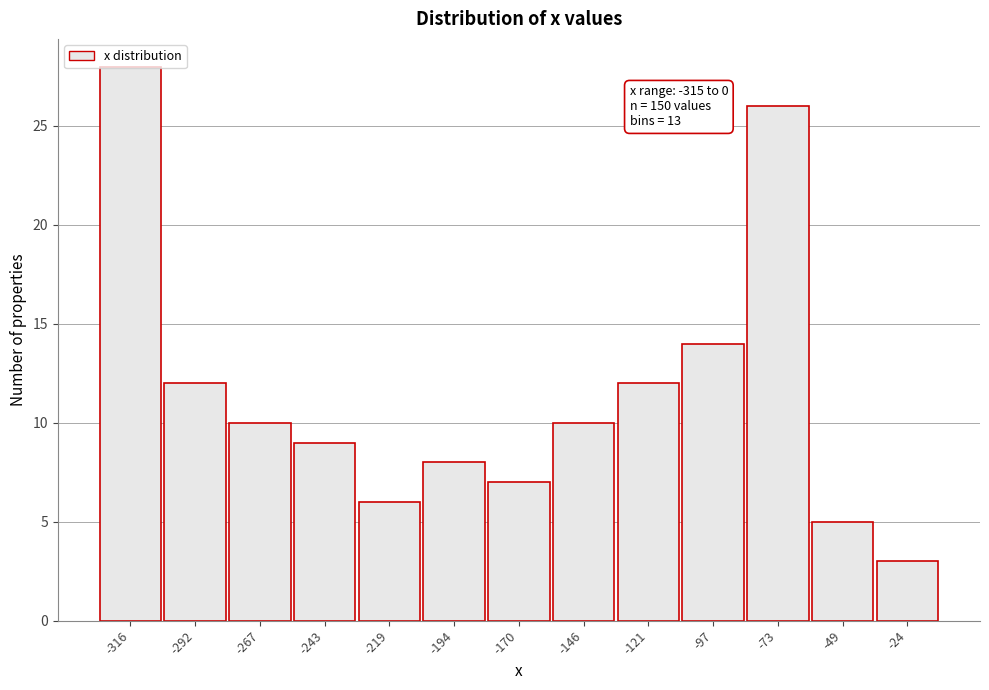

The chart shows a value of 6 at -73. True or false?

False